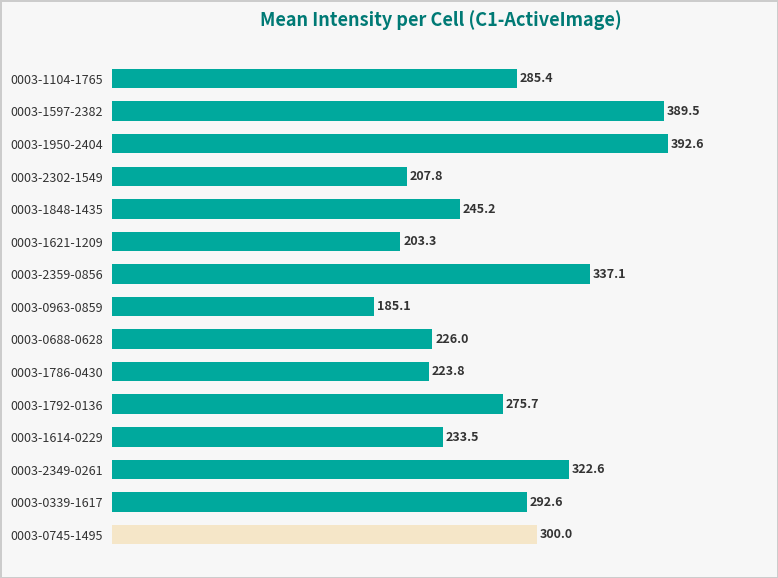

Reading bottom to top, list all the values displayed in this chart.

300.0	292.6	322.6	233.5	275.7	223.8	226.0	185.1	337.1	203.3	245.2	207.8	392.6	389.5	285.4